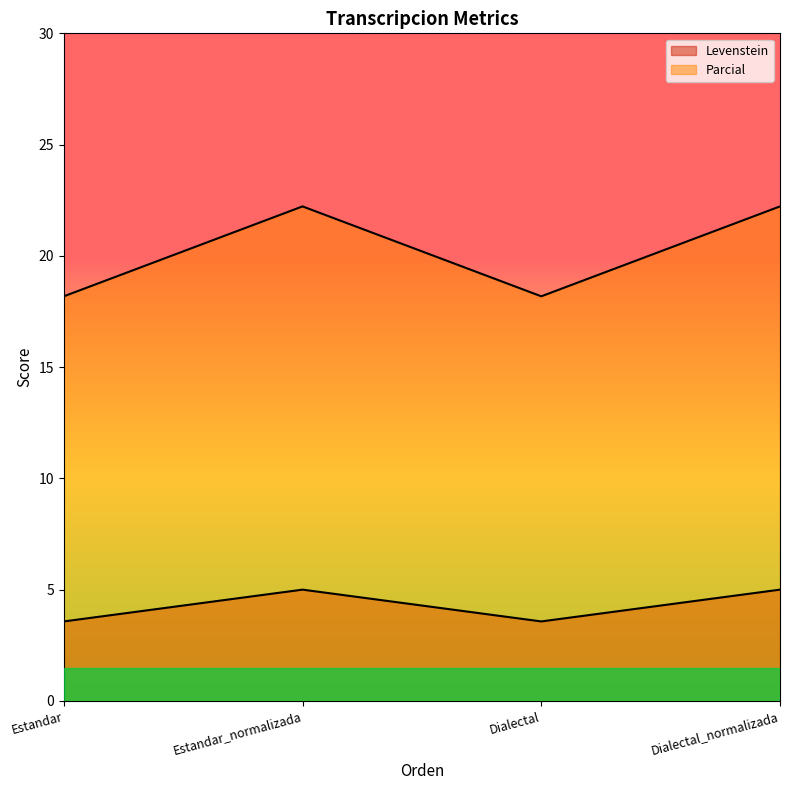

What position from the left is Dialectal_normalizada?

4